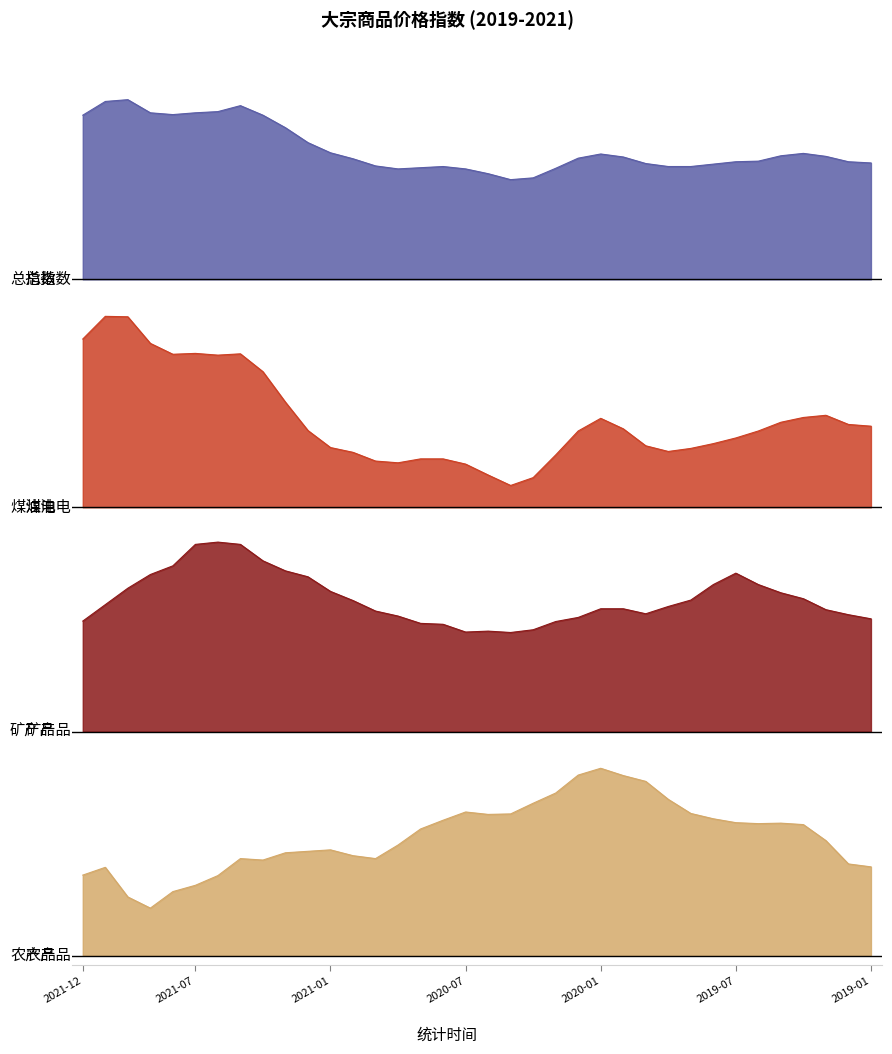

At which category does 矿产品 reach its first local valley?

2020-07